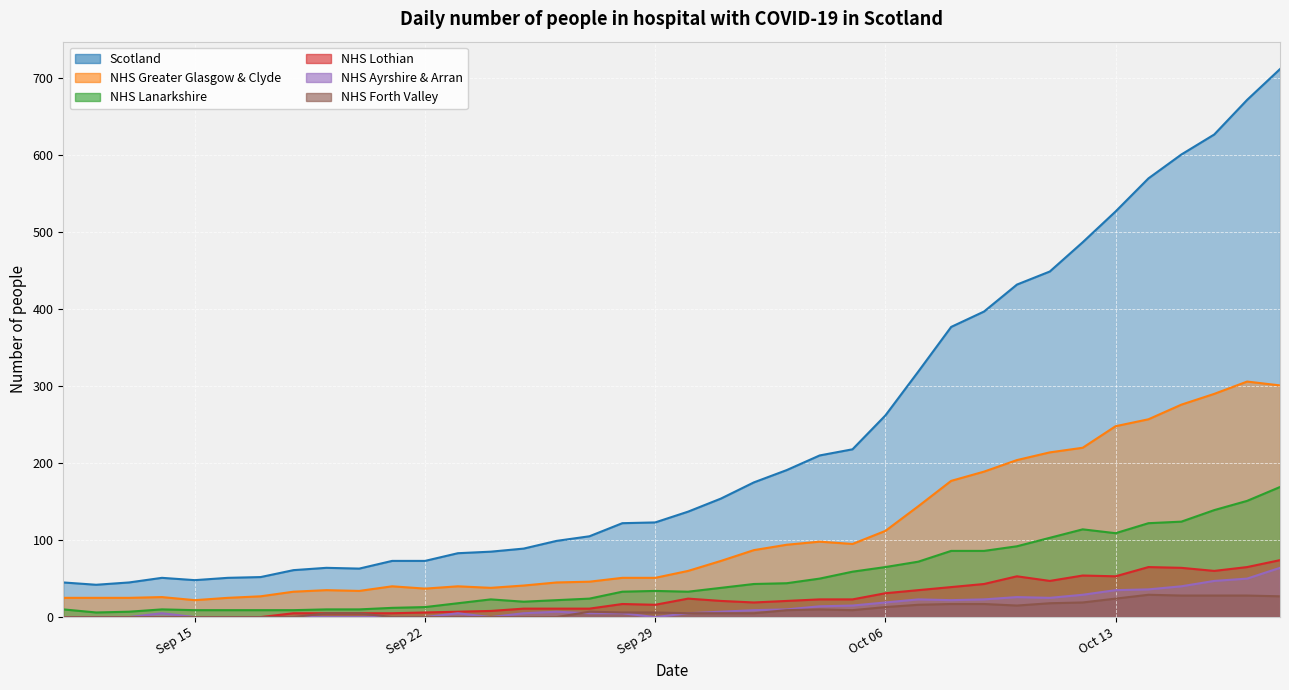

Which series has the largest range (max minus min)?

Scotland